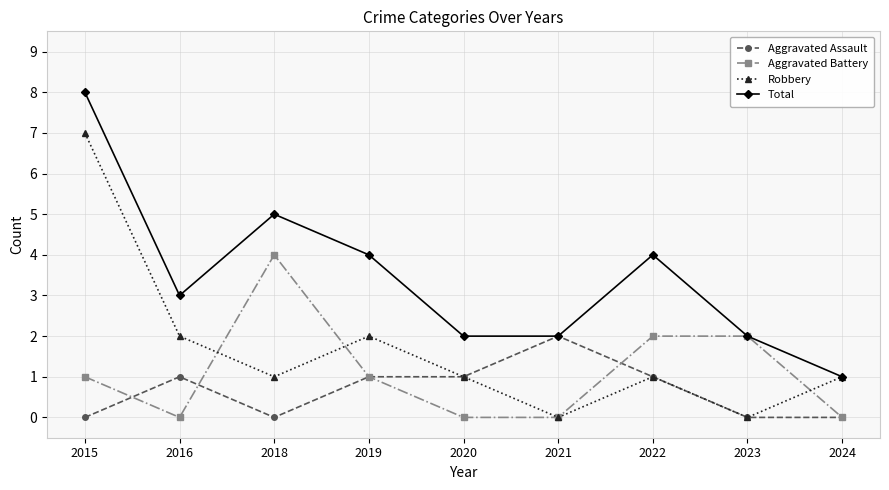

Is it true that Aggravated Battery equals 1 at 2019?

True